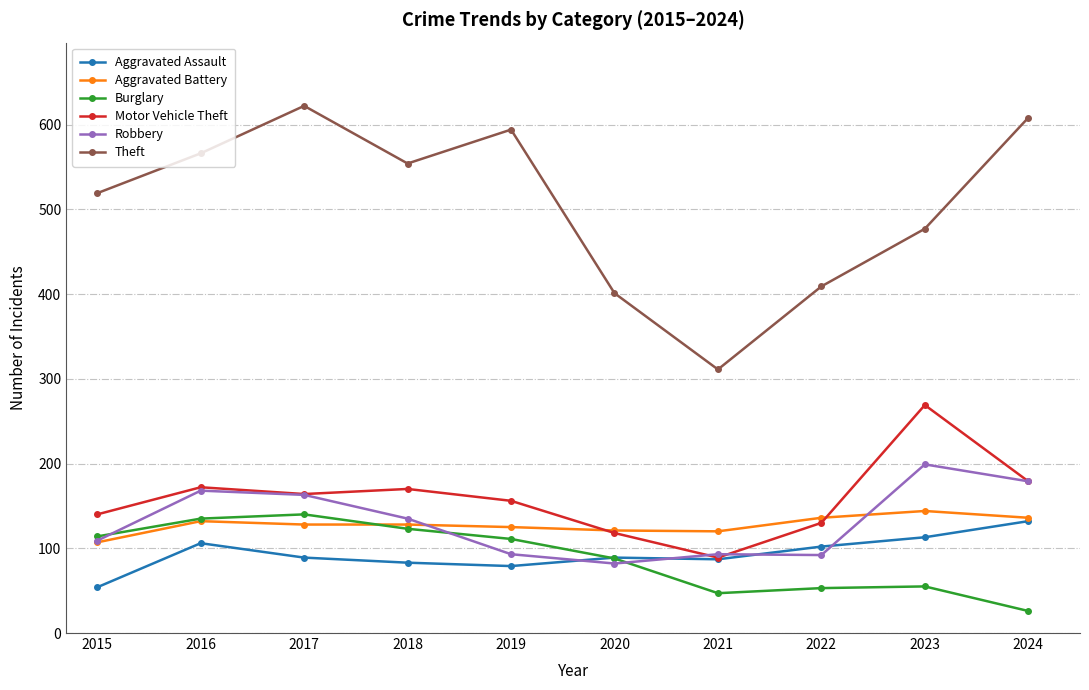

What is the value of the Theft point at the 8th from the left?

409